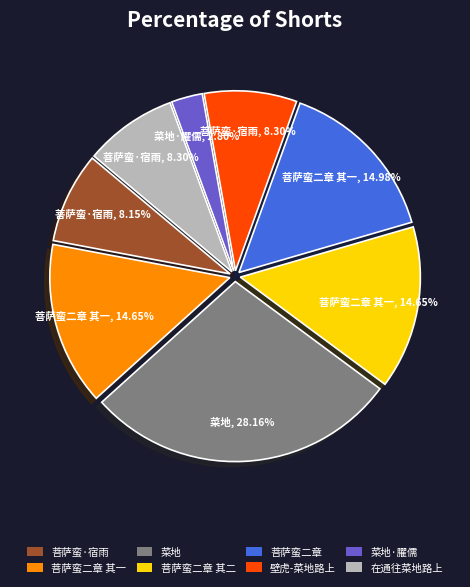

How many segments does this pie chart have?

8